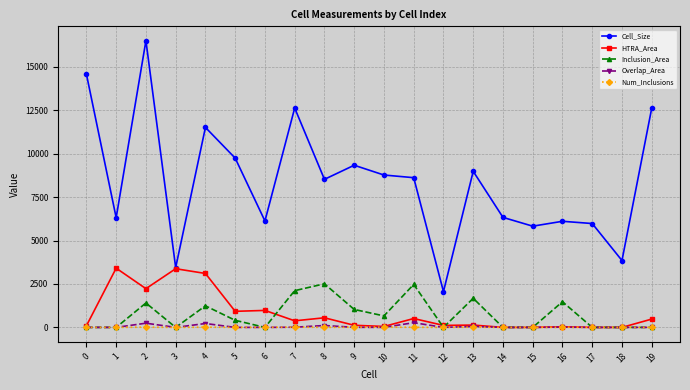

How many lines are shown in the chart?

5